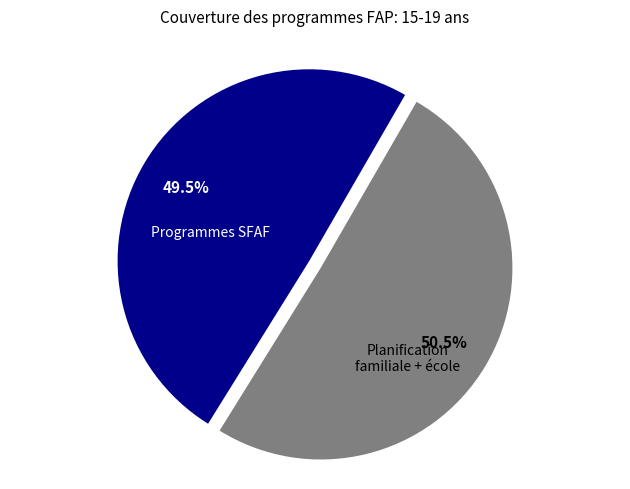

Is there any slice that represents more than half of the pie?

Yes